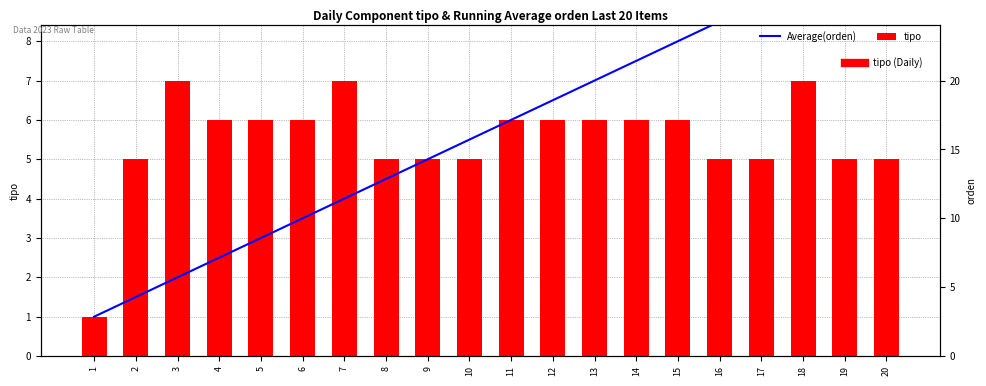

What value does the Average(orden) series have at 20?

10.5